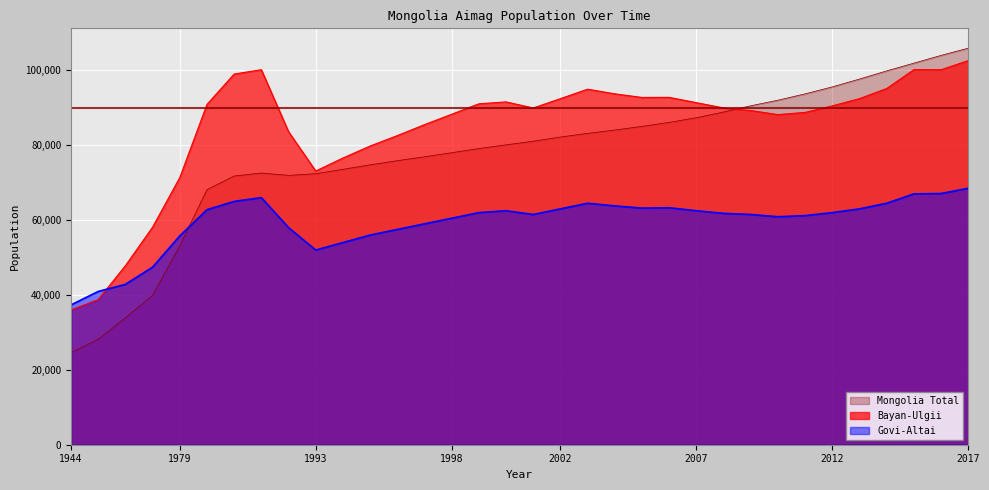

Reading left to right, what are all the values shown in this chart?

Bayan-Ulgii: 35995.0	38765.0	47838.0	58131.0	71372.0	90911.0	99022.0	100171.0	83632.0	73116.0	76585.0	79793.0	82575.0	85502.0	88279.0	91068.0	91579.0	89948.0	92449.0	94972.0	93732.0	92767.0	92787.0	91378.0	89957.0	89270.0	88183.0	88772.0	90511.0	92454.0	95151.0	100189.0	100172.0	102604.0
Govi-Altai: 37348.0	40940.0	42837.0	47434.0	55779.0	62773.0	65000.0	66000.0	58000.0	52000.0	54000.0	56000.0	57500.0	59000.0	60500.0	62000.0	62500.0	61500.0	63000.0	64500.0	63800.0	63200.0	63300.0	62500.0	61800.0	61500.0	60900.0	61200.0	62000.0	63000.0	64500.0	67000.0	67100.0	68500.0
Mongolia Total: 24606.7	28182.7	33905.3	39919.8	53166.9	68131.8	71782.2	72573.9	71945.4	72396.6	73563.1	74766.6	75867.2	76916.1	78004.5	79116.4	80103.5	81079.9	82188.6	83169.7	84057.8	85036.0	86108.5	87348.2	88865.2	90542.5	92032.3	93722.2	95591.5	97675.9	99865.0	101925.9	103997.8	105930.0